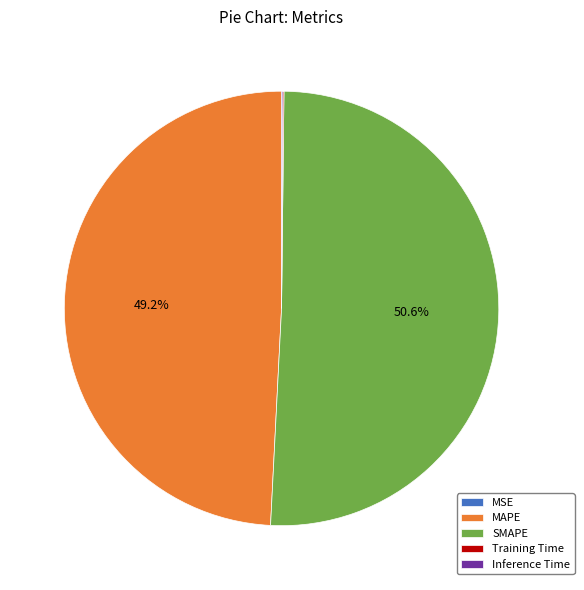

To the nearest percent, what percentage of the pie is MAPE?

49%